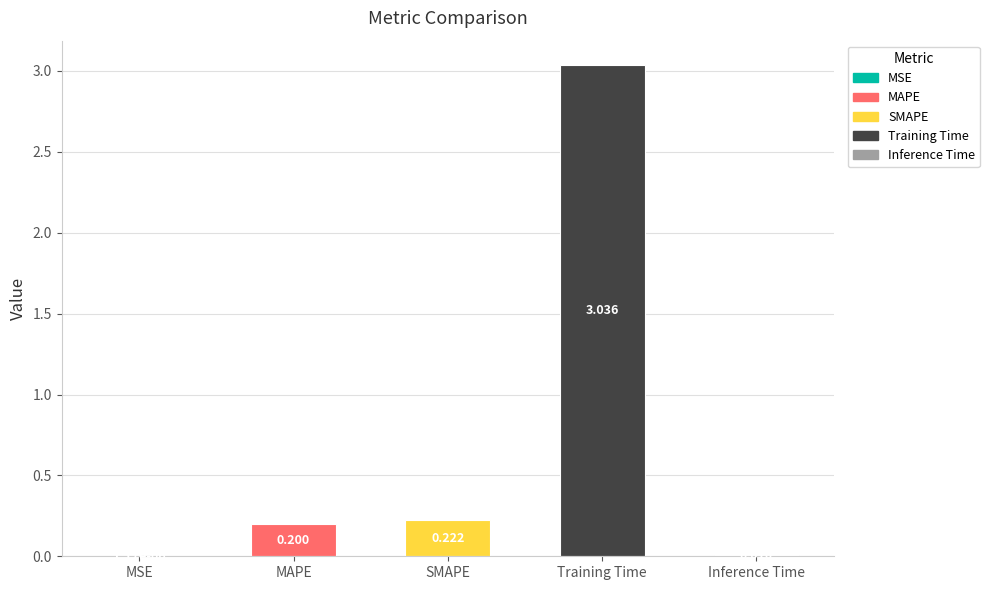

Between MAPE and SMAPE, which is larger?

SMAPE